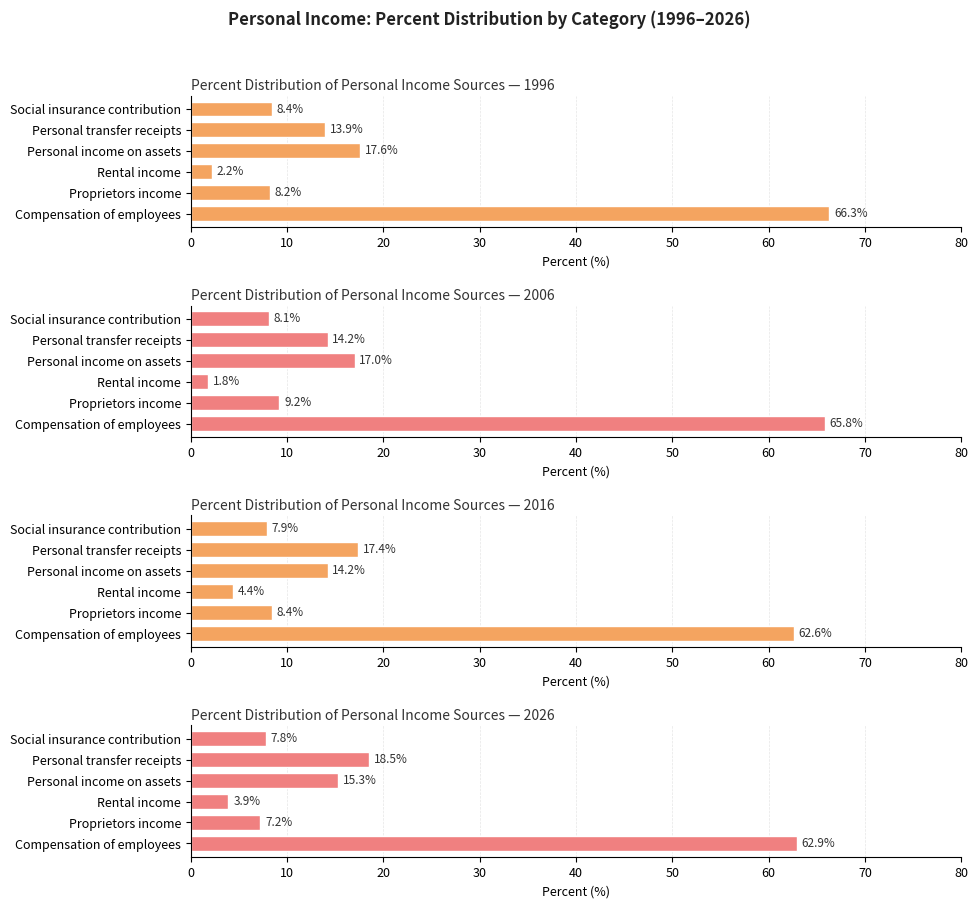

At which label is 1996 closest to 34?

Personal income on assets